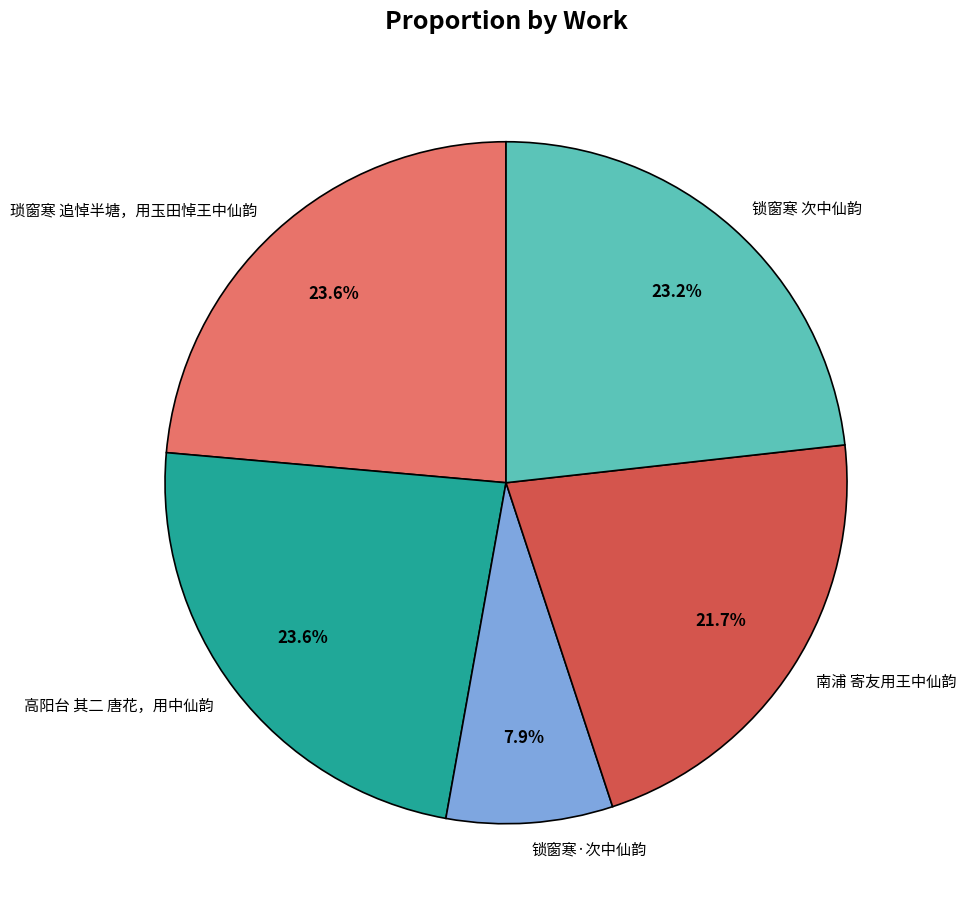

What percentage is the 琐窗寒 追悼半塘，用玉田悼王中仙韵 slice, to the nearest percent?

24%